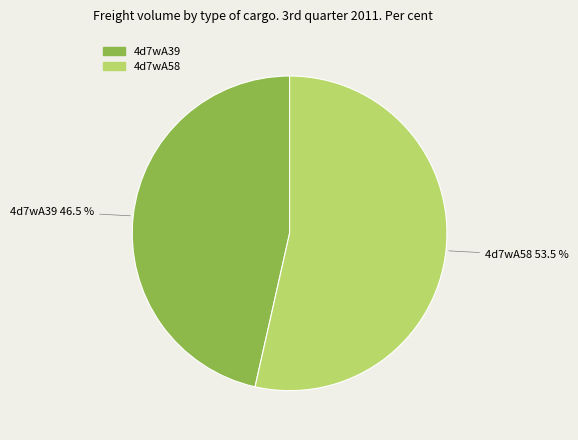

Is 4d7wA58 the majority of the pie?

Yes